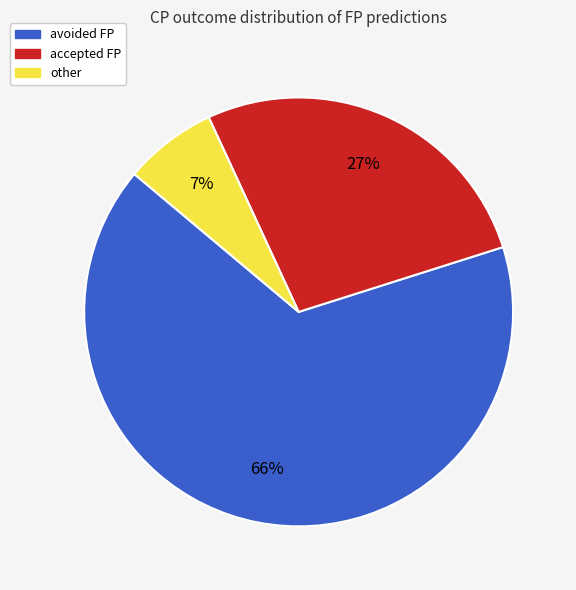

Rank the categories by value from lowest to highest.

other, accepted FP, avoided FP